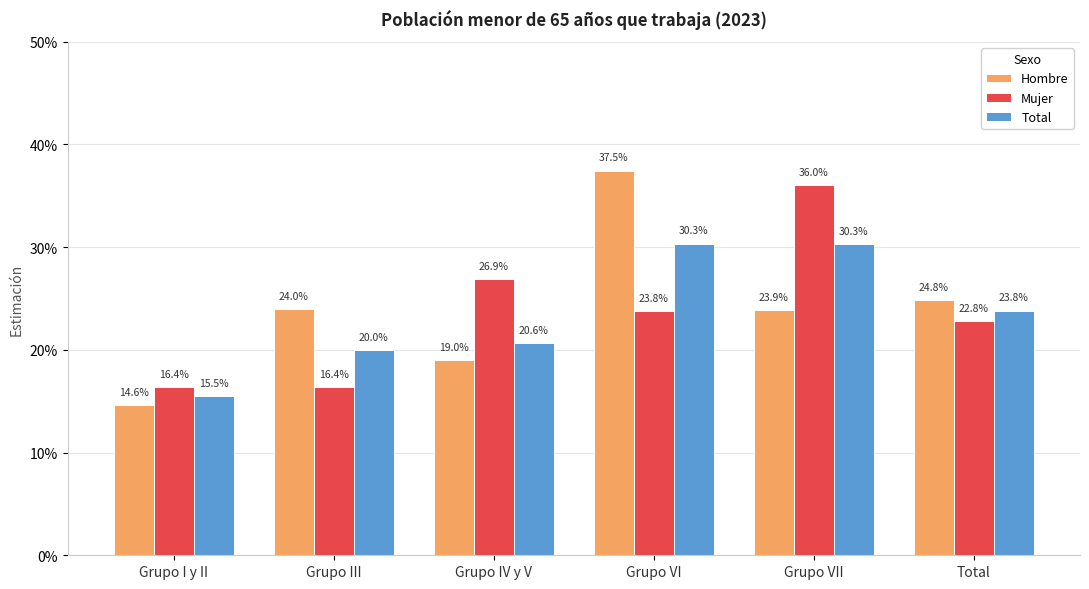

Reading left to right, what are all the values shown in this chart?

Hombre: 0.1	0.2	0.2	0.4	0.2	0.2
Mujer: 0.2	0.2	0.3	0.2	0.4	0.2
Total: 0.2	0.2	0.2	0.3	0.3	0.2